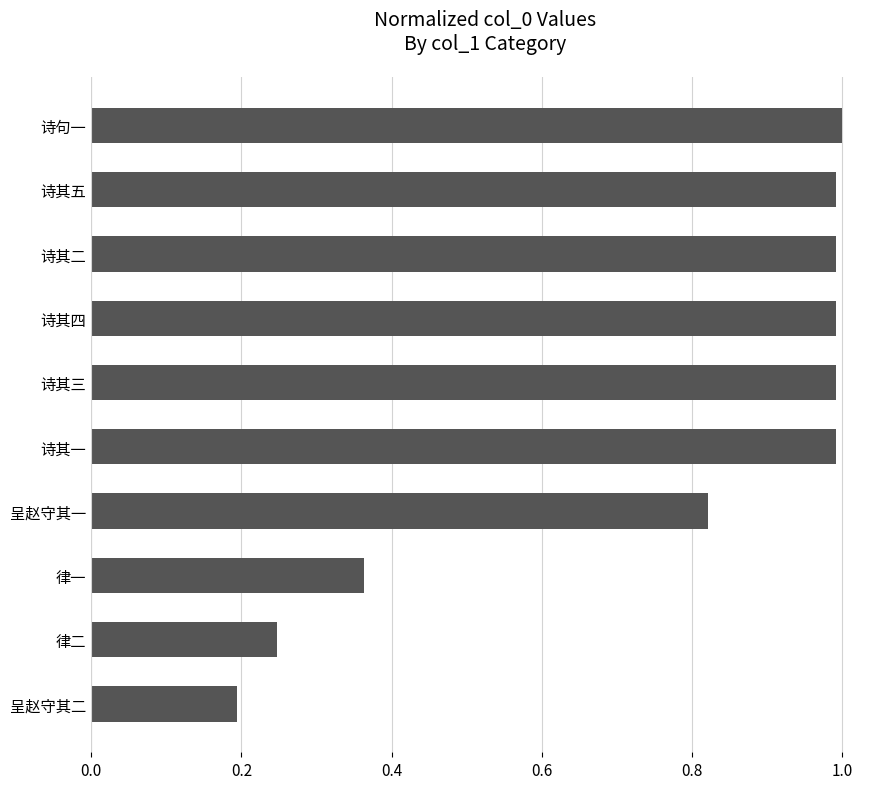

How many distinct data groups are displayed?

1